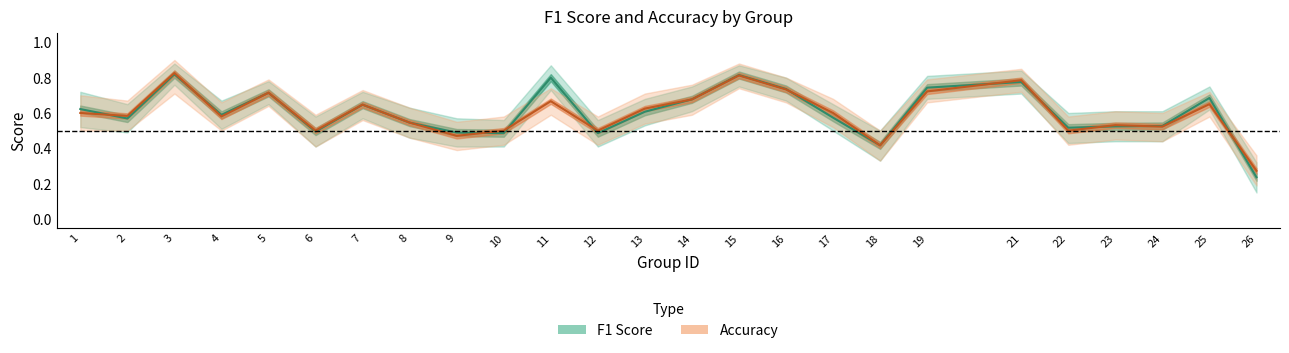

Where is the first local minimum for accuracy?

2